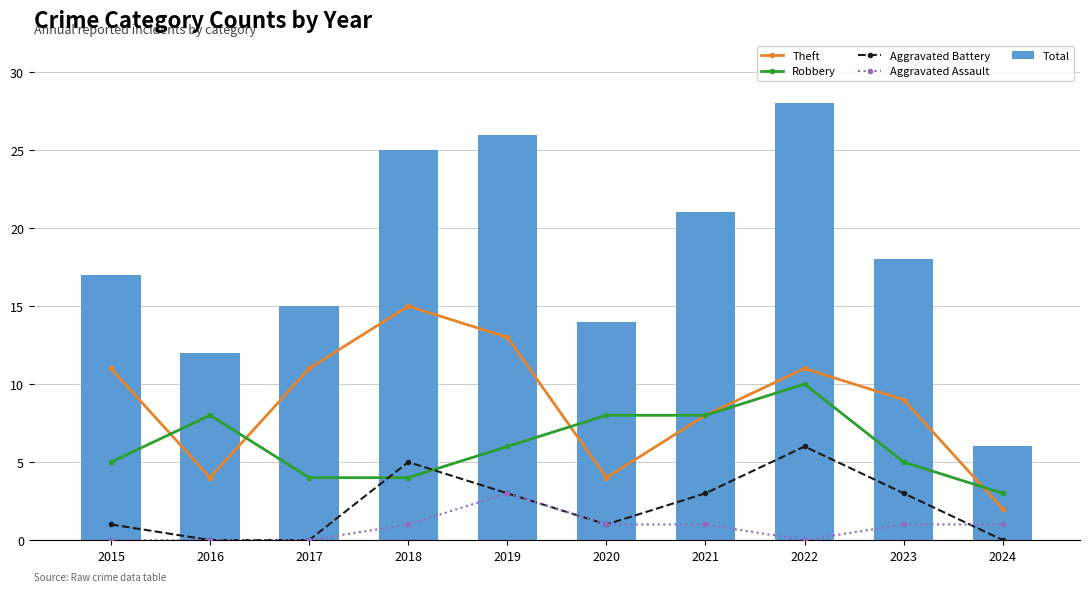

What are all the series names shown in the legend?

Theft, Robbery, Aggravated Battery, Aggravated Assault, Total